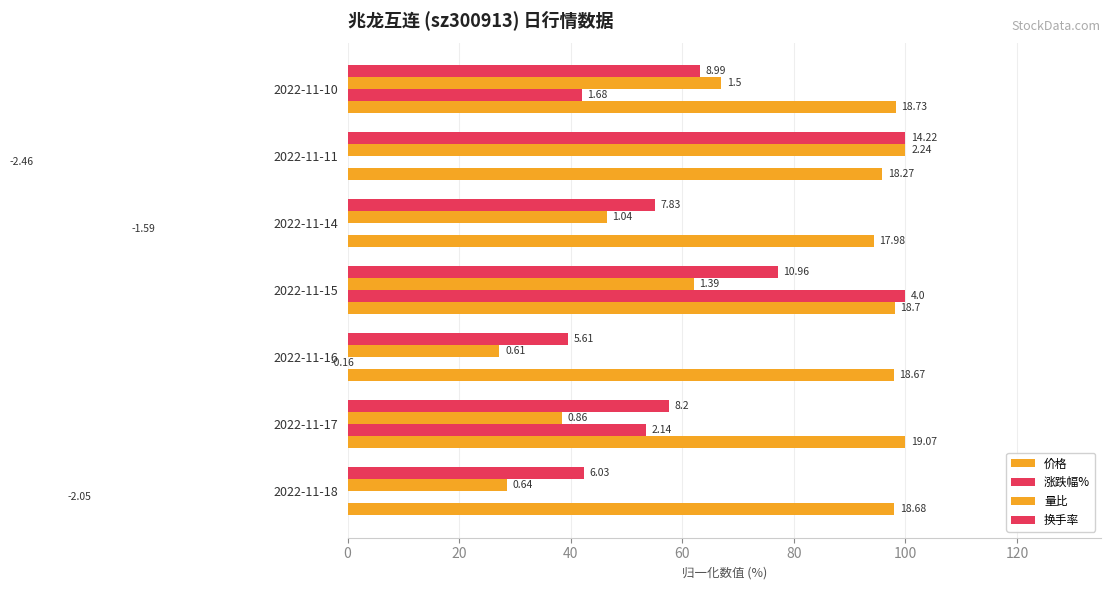

Read the 换手率 value at 2022-11-11.

100.0